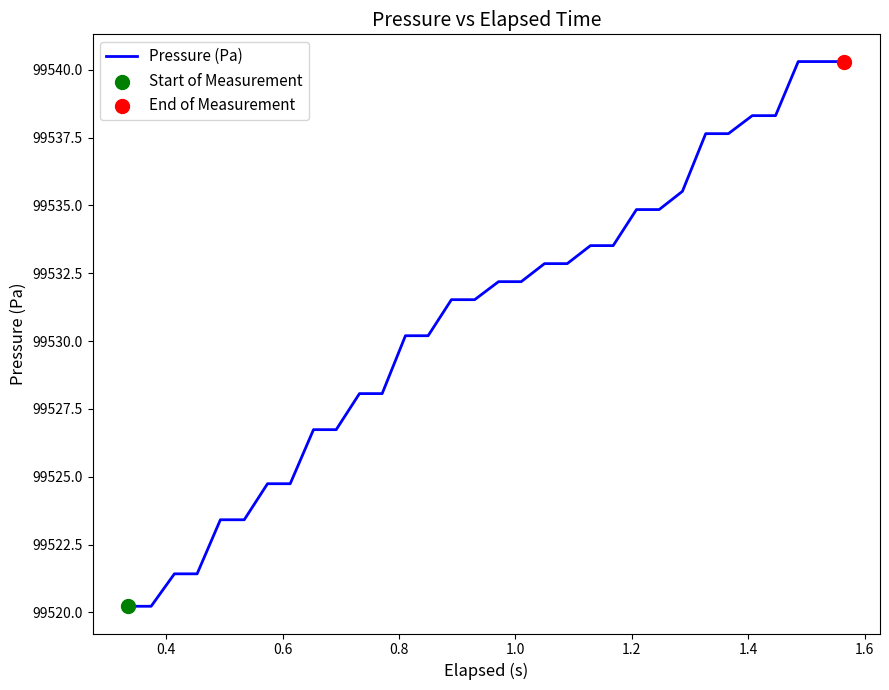

What is the minimum value shown in the chart?

99520.2